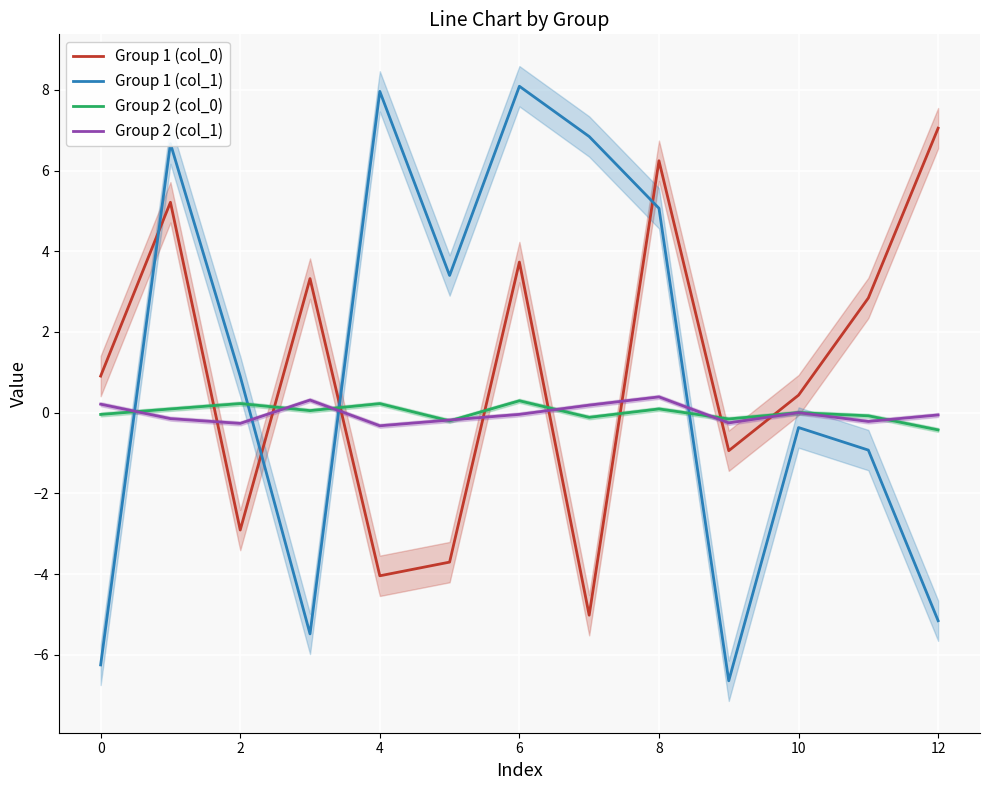

What are all the series names shown in the legend?

Group 1 (col_0), Group 1 (col_1), Group 2 (col_0), Group 2 (col_1)